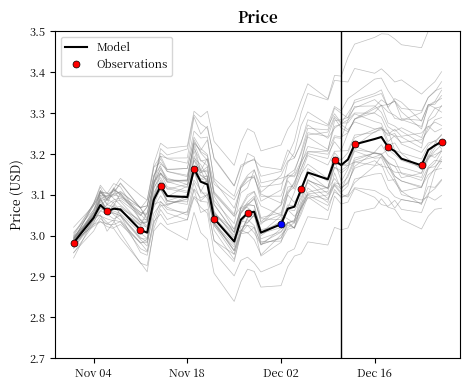

What is the smallest value displayed?

3.0